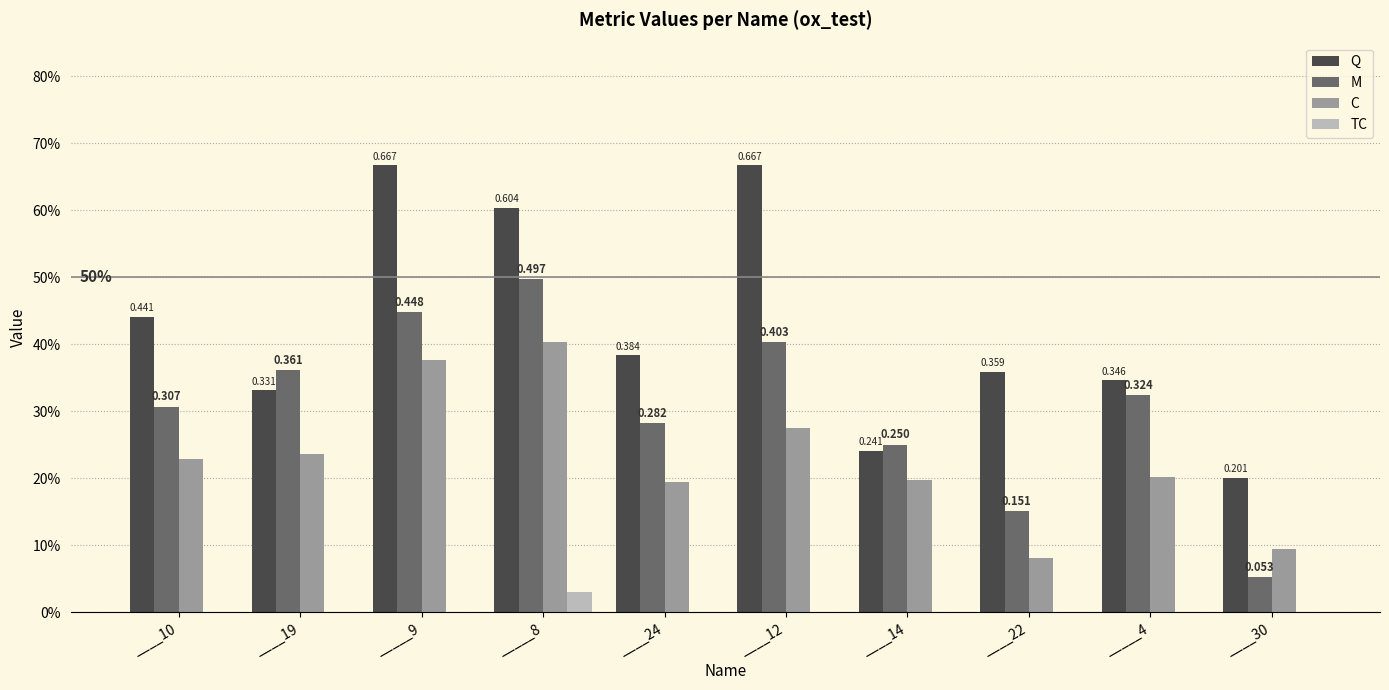

What is the sum of the C values at ____14 and ____24?

0.4